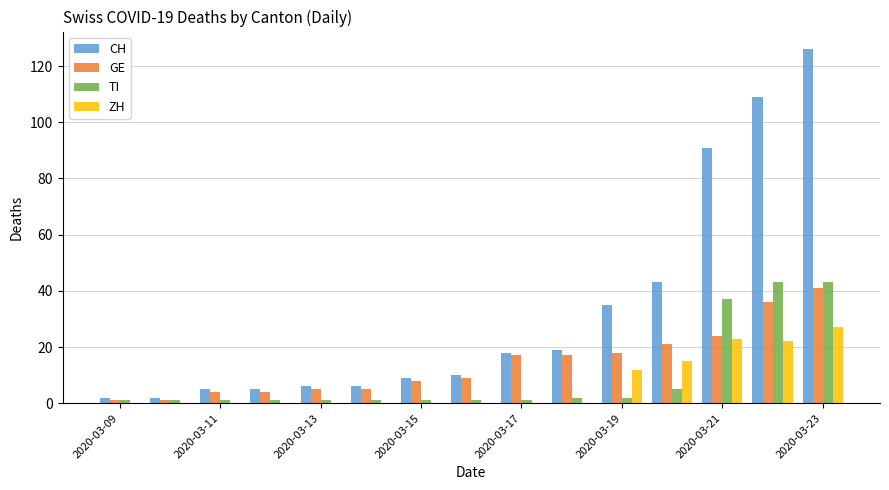

What is the highest value of the CH series?

126